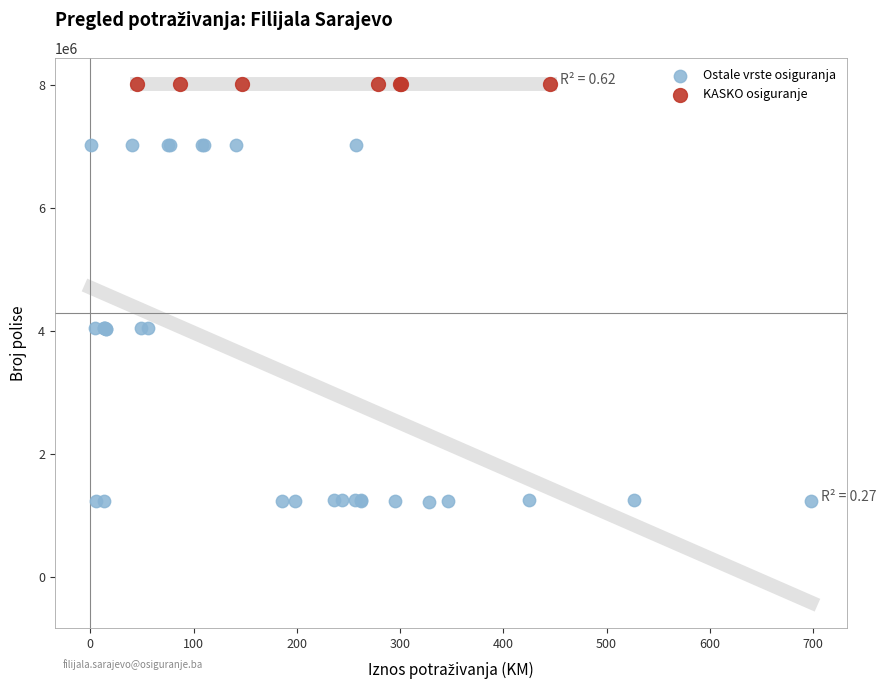

Which series contains the highest Y value?

KASKO osiguranje